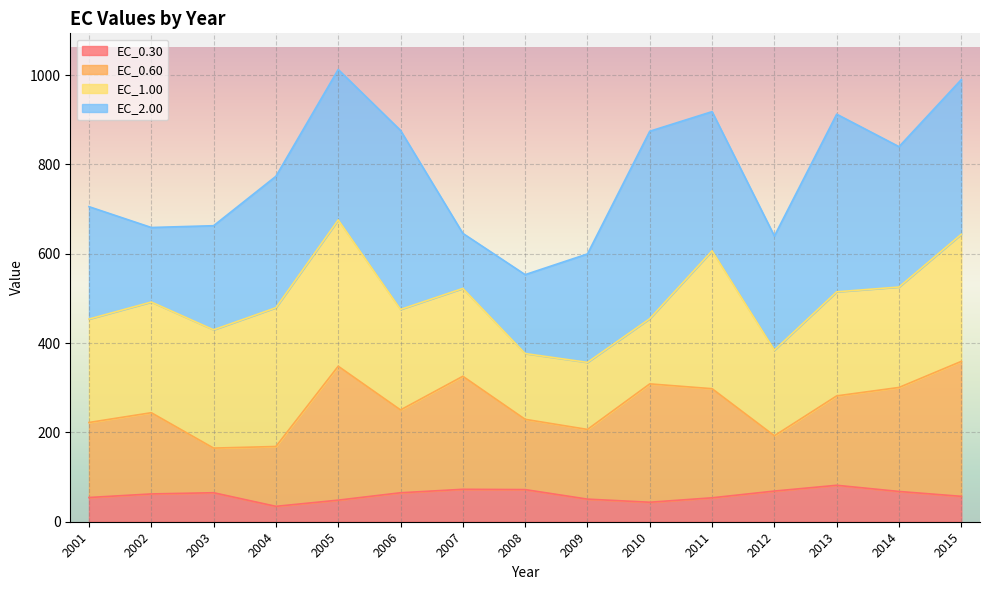

At how many categories does at least one series exceed 78?

15